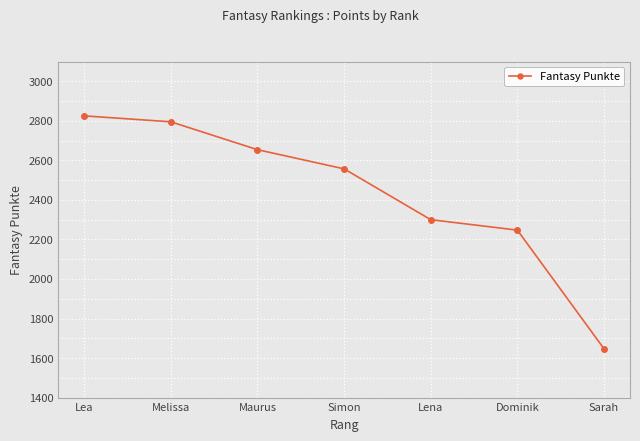

Approximately how many times larger is the value at Maurus compared to Sarah?

1.6